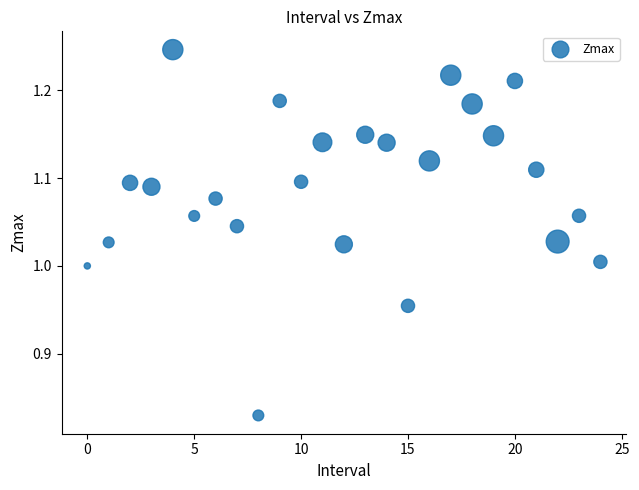

What is the range of Y values (max minus min)?

0.4